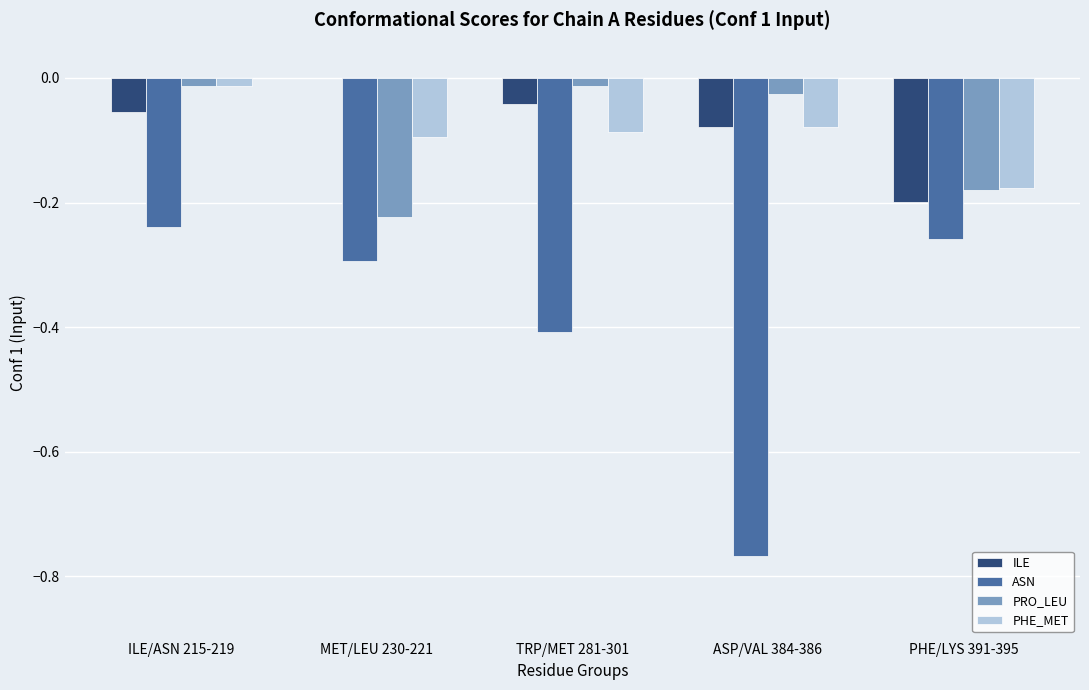

The value of PRO_LEU at MET/LEU 230-221 is -0.3. True or false?

False